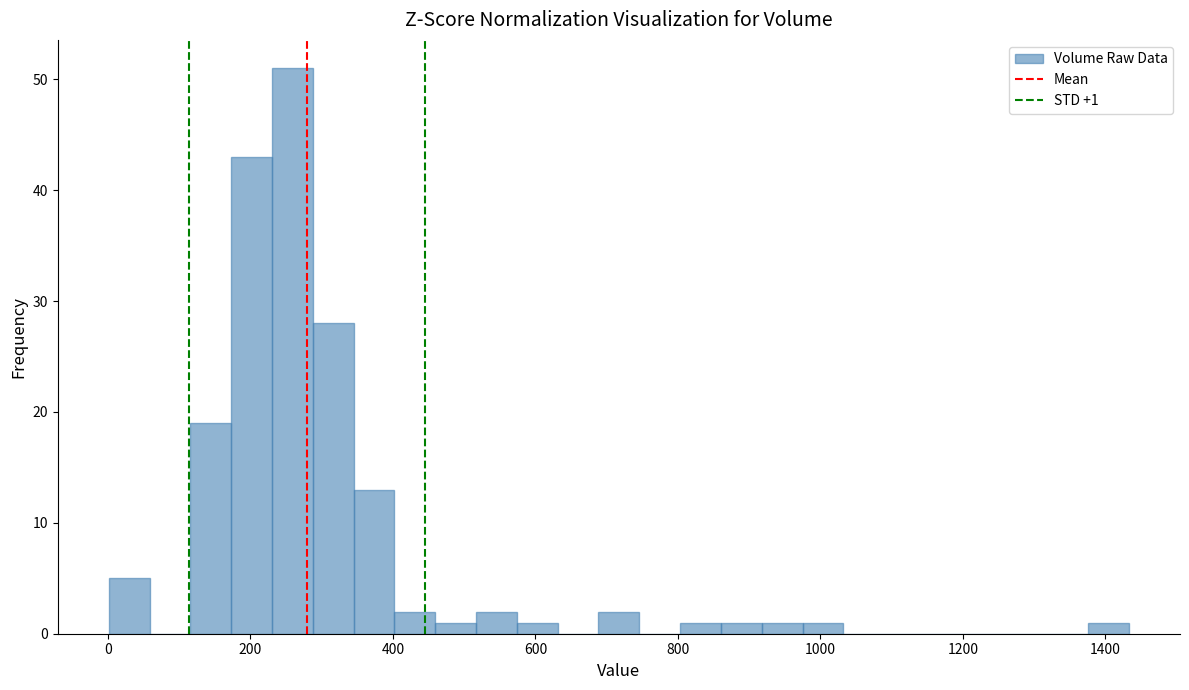

Read against the x-axis, roughly where is the centre of the tallest bar?

260